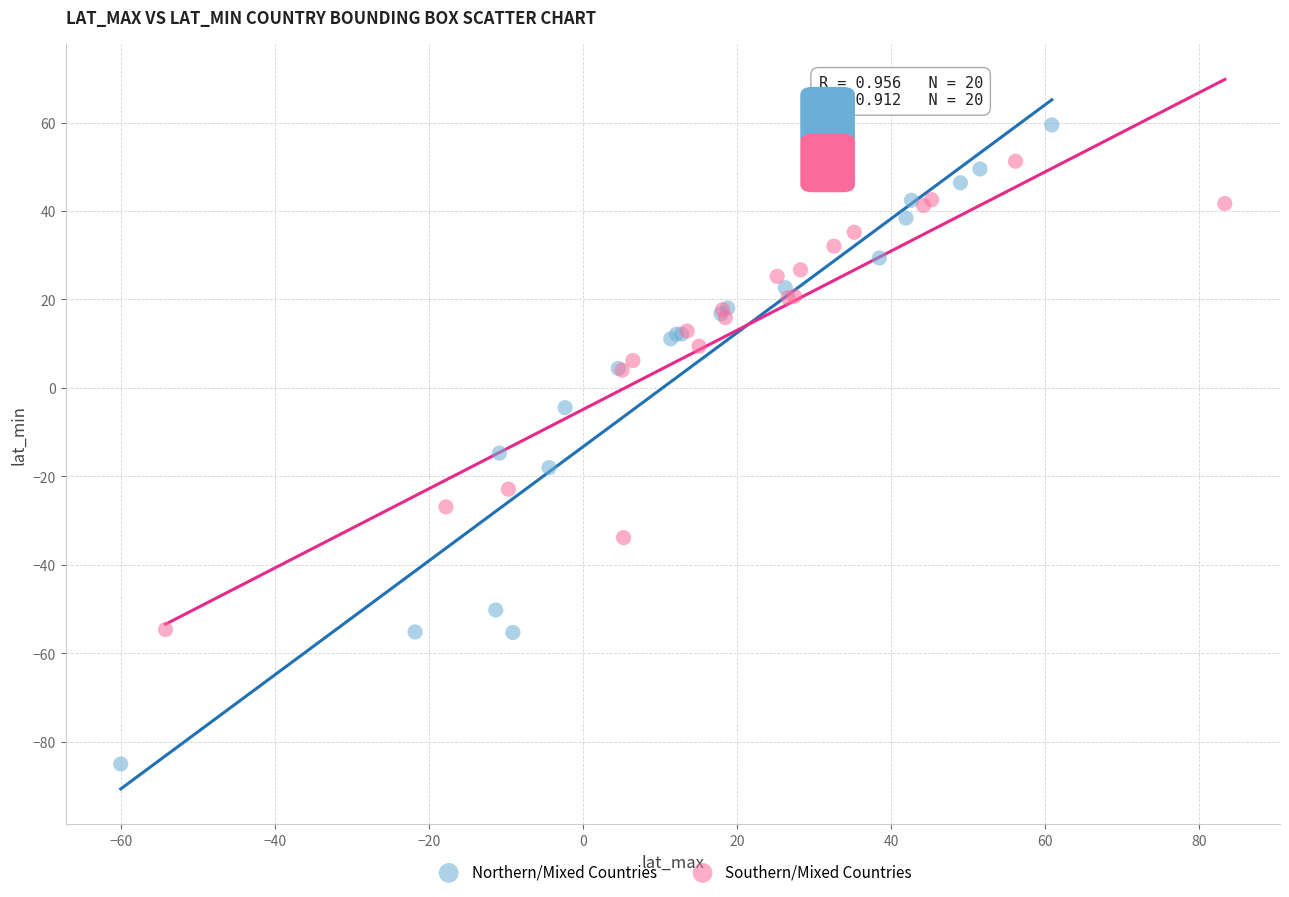

Which series contains the lowest Y value?

Northern/Mixed Countries